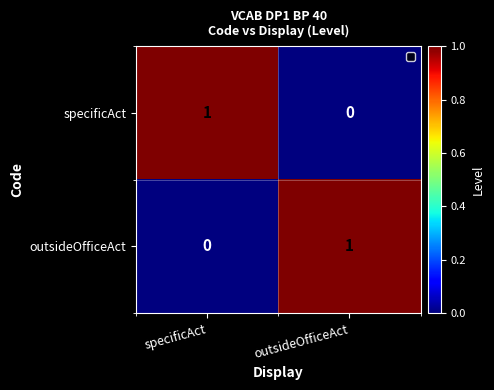

What is the difference between the highest and lowest values at specificAct?

1